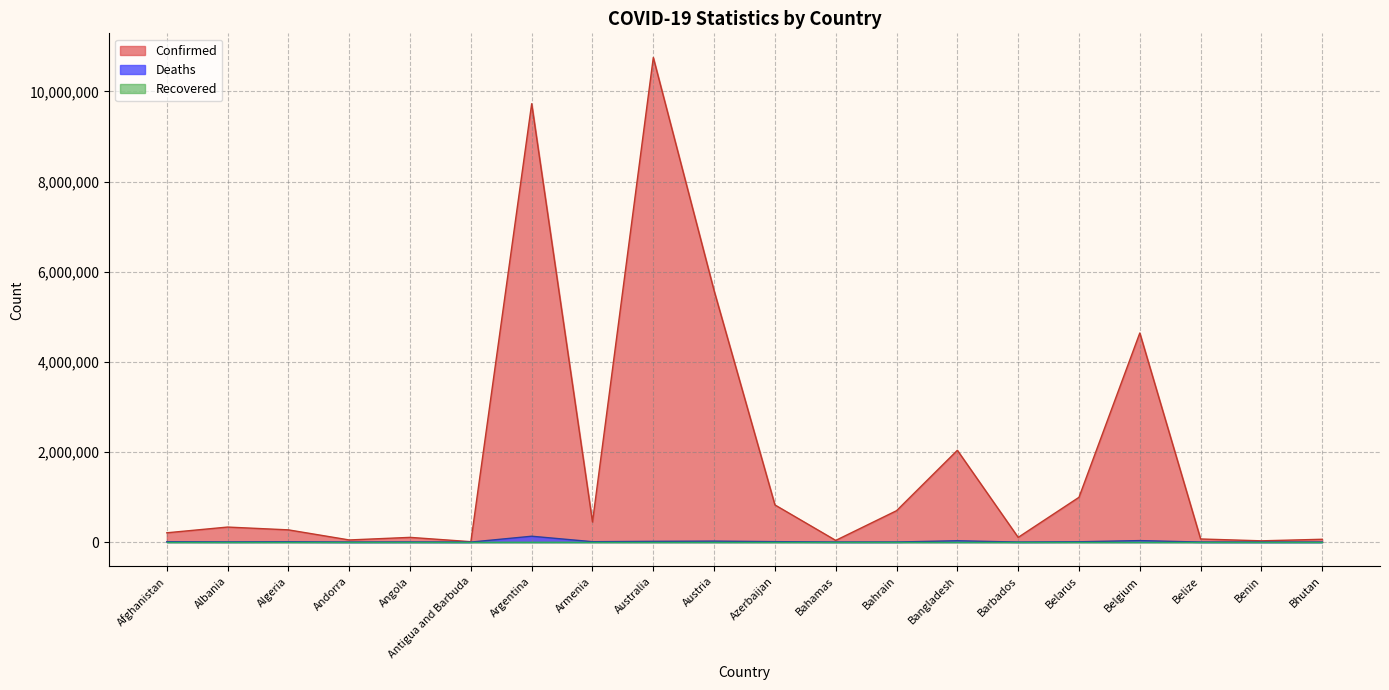

The value of Deaths at Afghanistan is 4542. True or false?

False